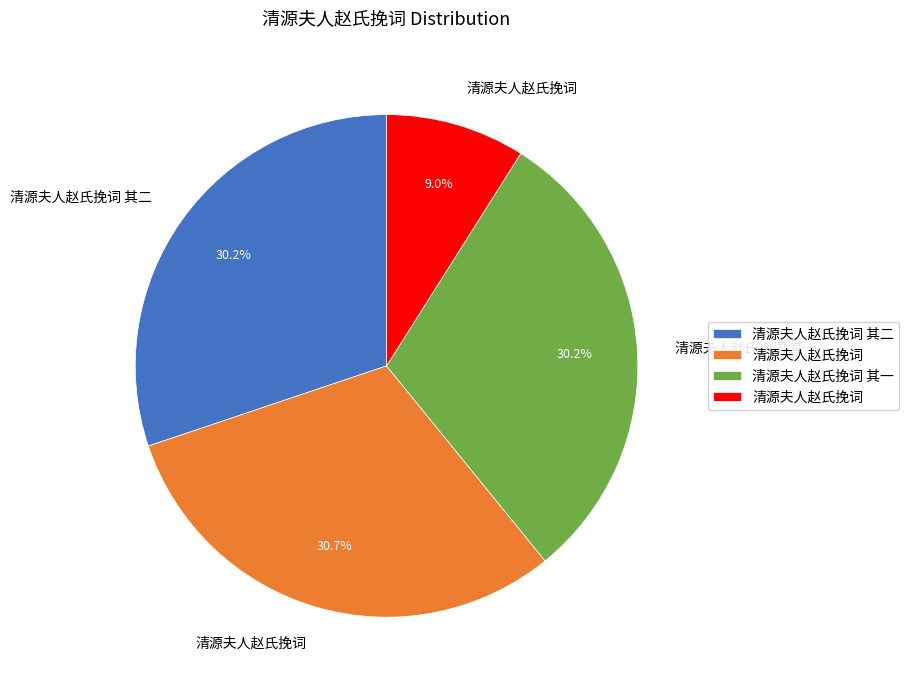

Is there any slice that represents more than half of the pie?

No